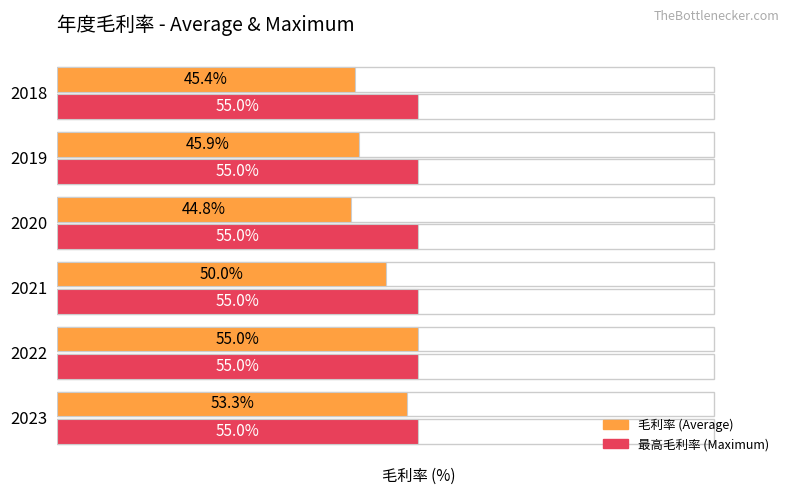

Rank the series by their maximum value, from lowest to highest.

最高毛利率, 毛利率 (%)